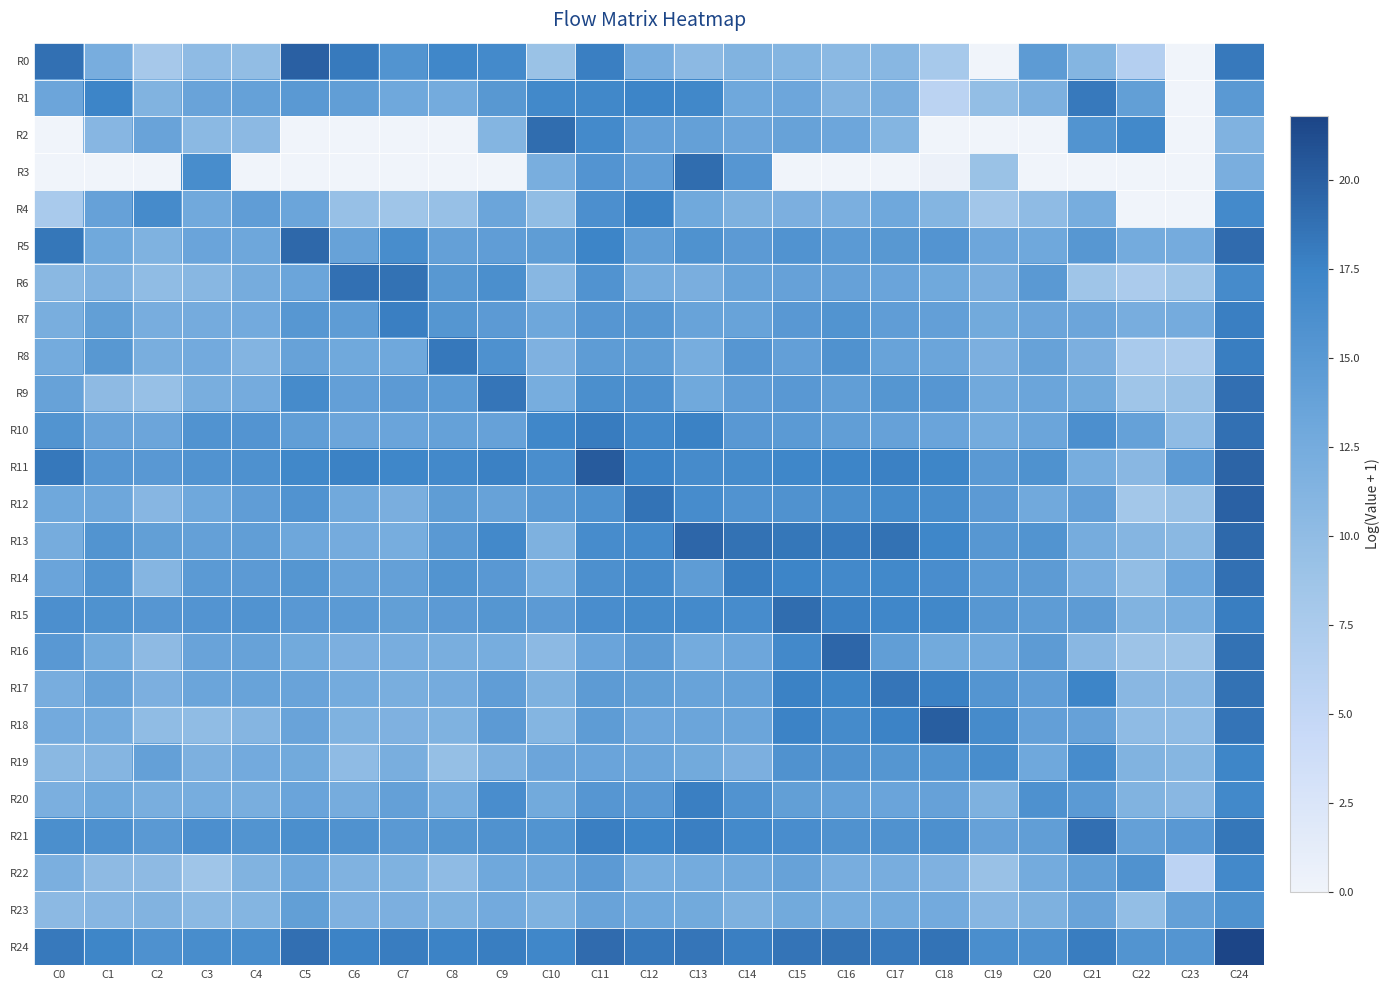

What is the total value across all series at C16?

363.5